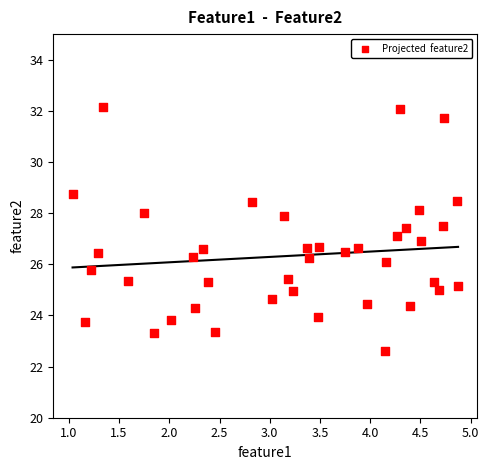

What is the range of Y values (max minus min)?

9.6